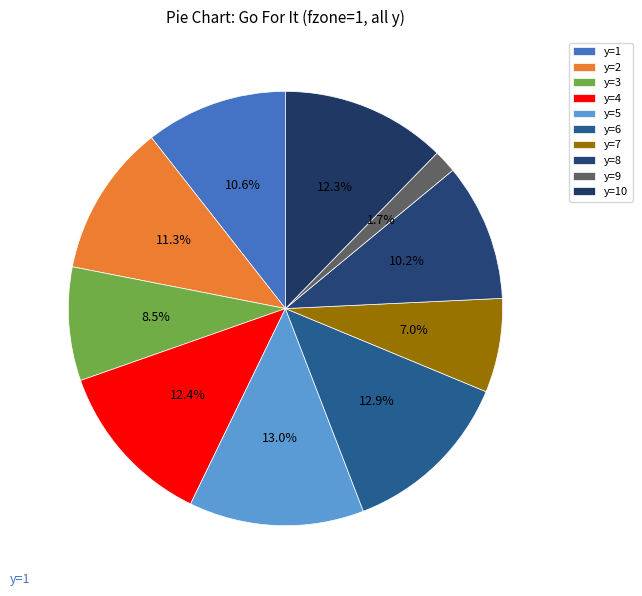

What is the largest slice in the pie chart?

y=5